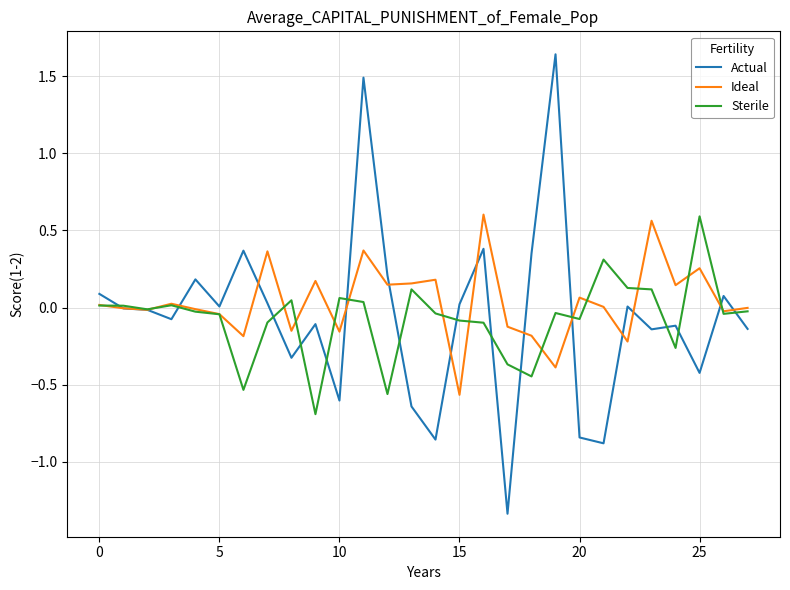

What is the lowest value of the Sterile series?

-0.7